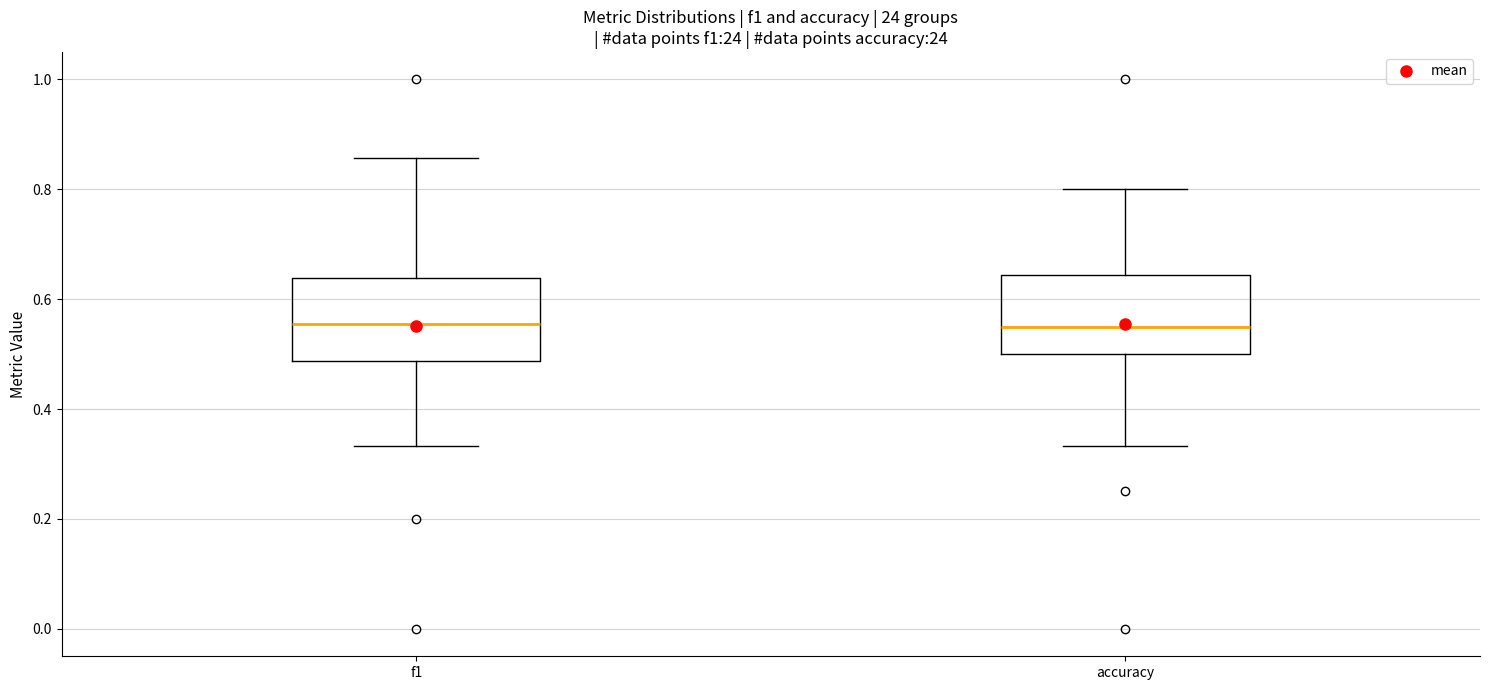

Where does the median line of the box for accuracy sit on the y-axis? The values are not printed on the chart, so give them approximately, as read against the axis.

0.54